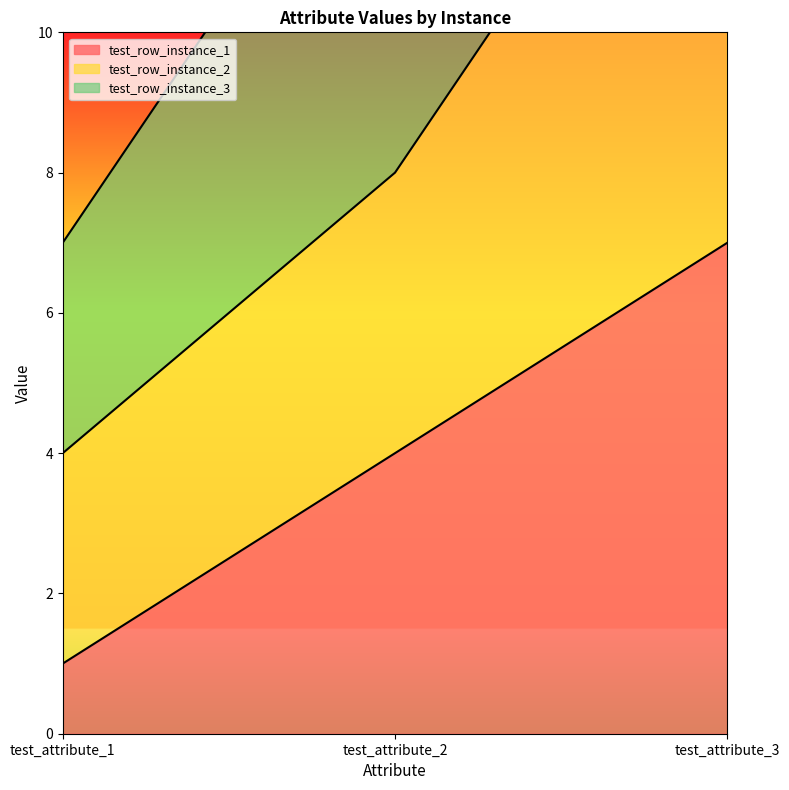

How many test_row_instance_1 values are between 1 and 7?

3